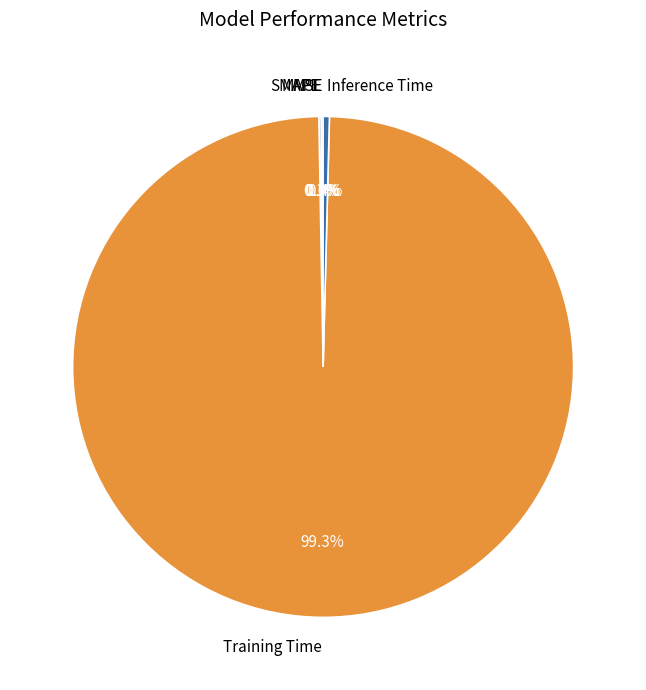

Which category has the biggest portion of the pie?

Training Time